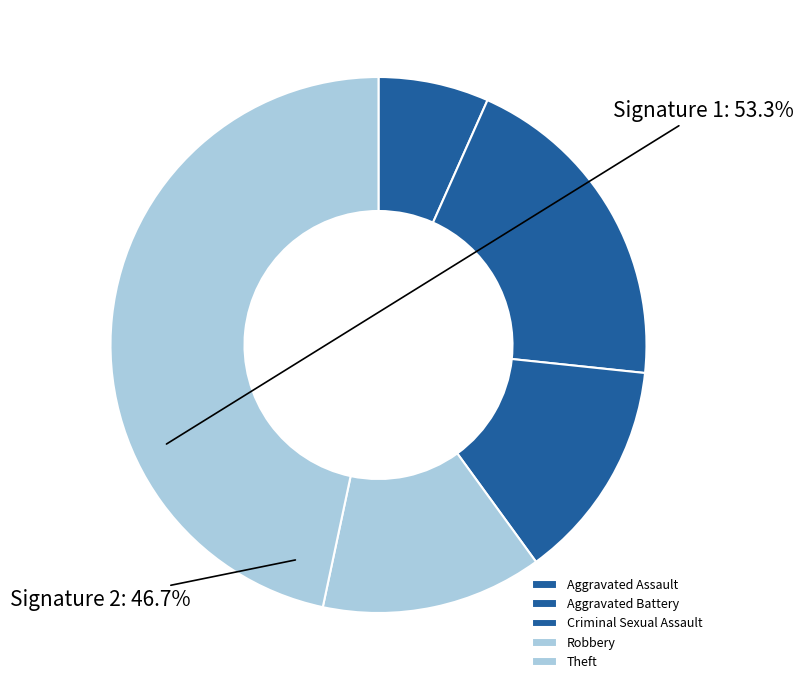

Rank the categories by value from highest to lowest.

Theft, Aggravated Battery, Criminal Sexual Assault, Robbery, Aggravated Assault